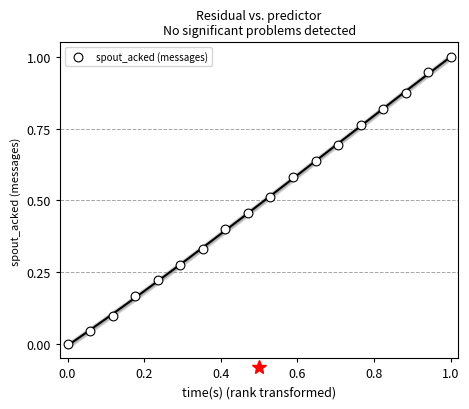

What is the range of Y values (max minus min)?

1.0